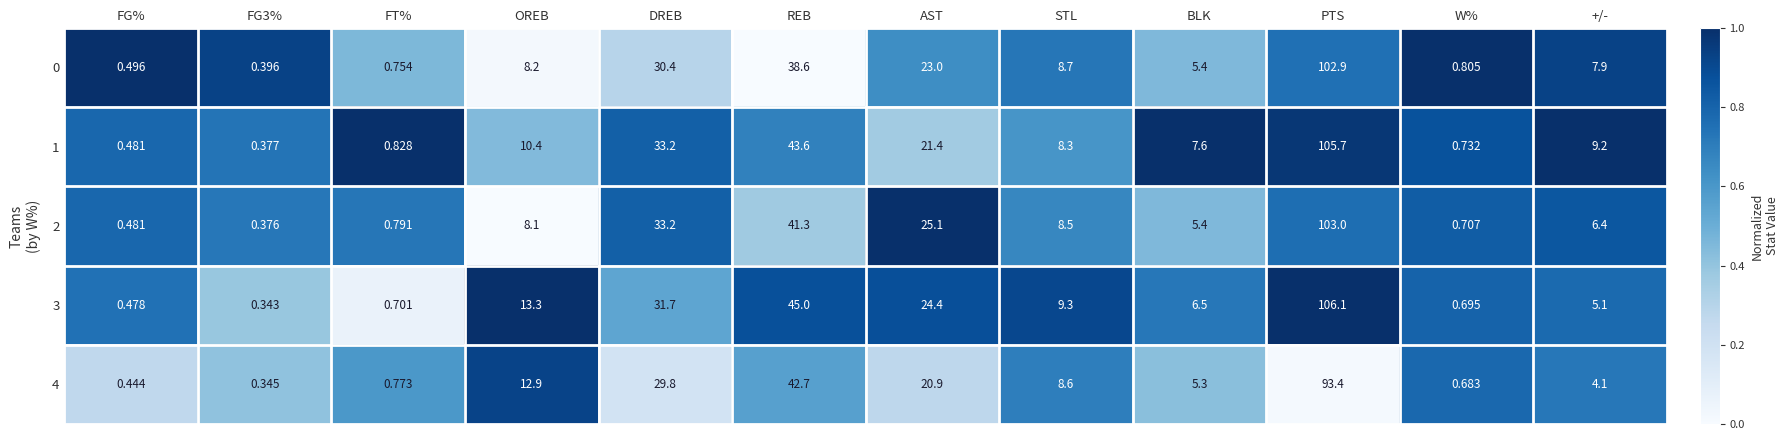

At which label is 1 closest to 53?

REB